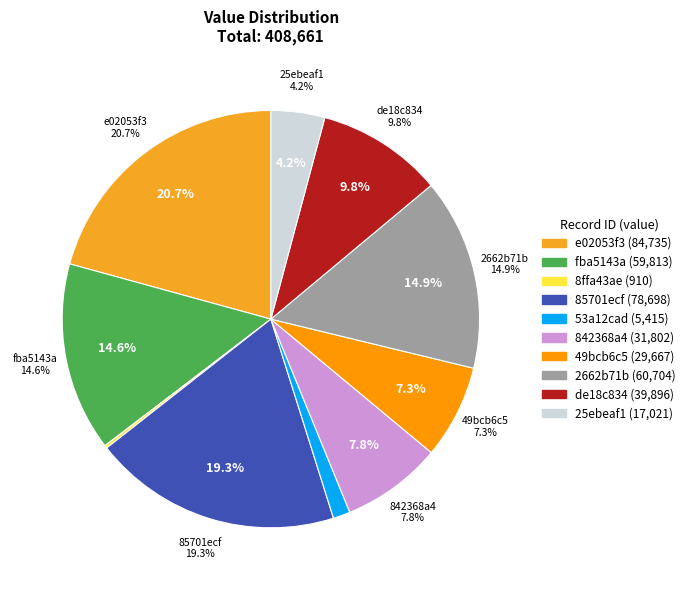

What portion of the pie excludes 85701ecf?

80.7%